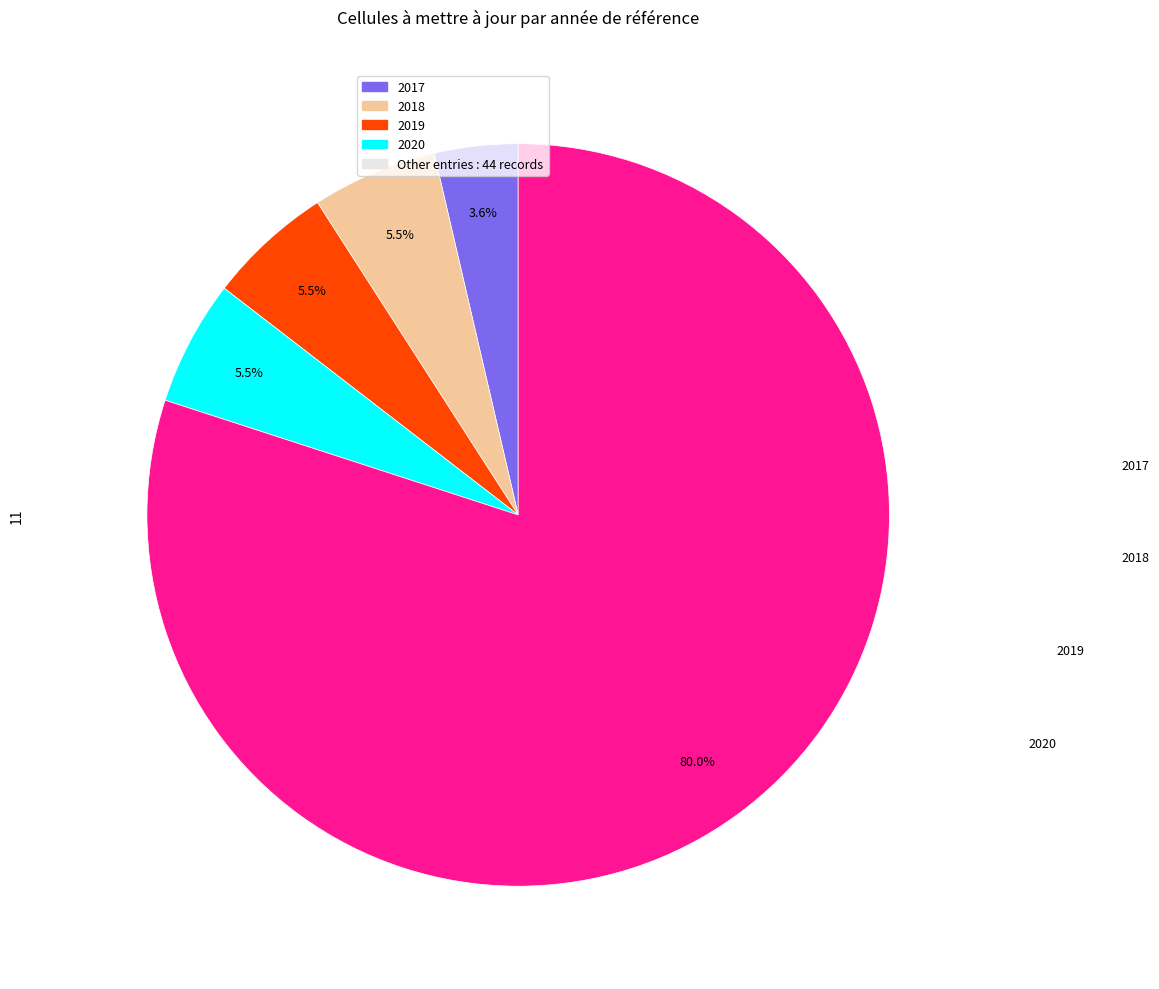

How many slices are in this pie chart?

5